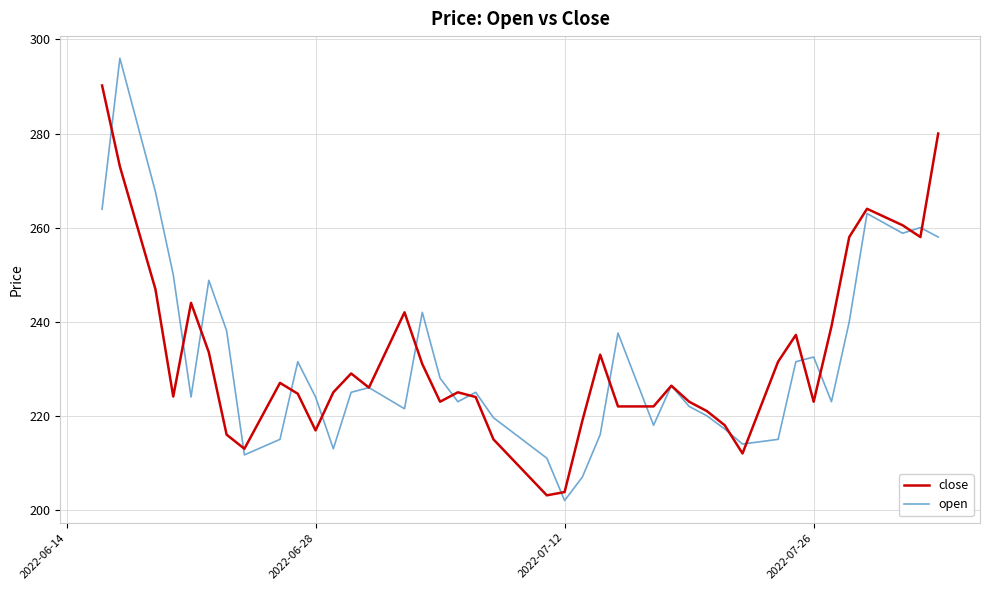

What is the difference between the maximum and minimum values in the close series?

87.1